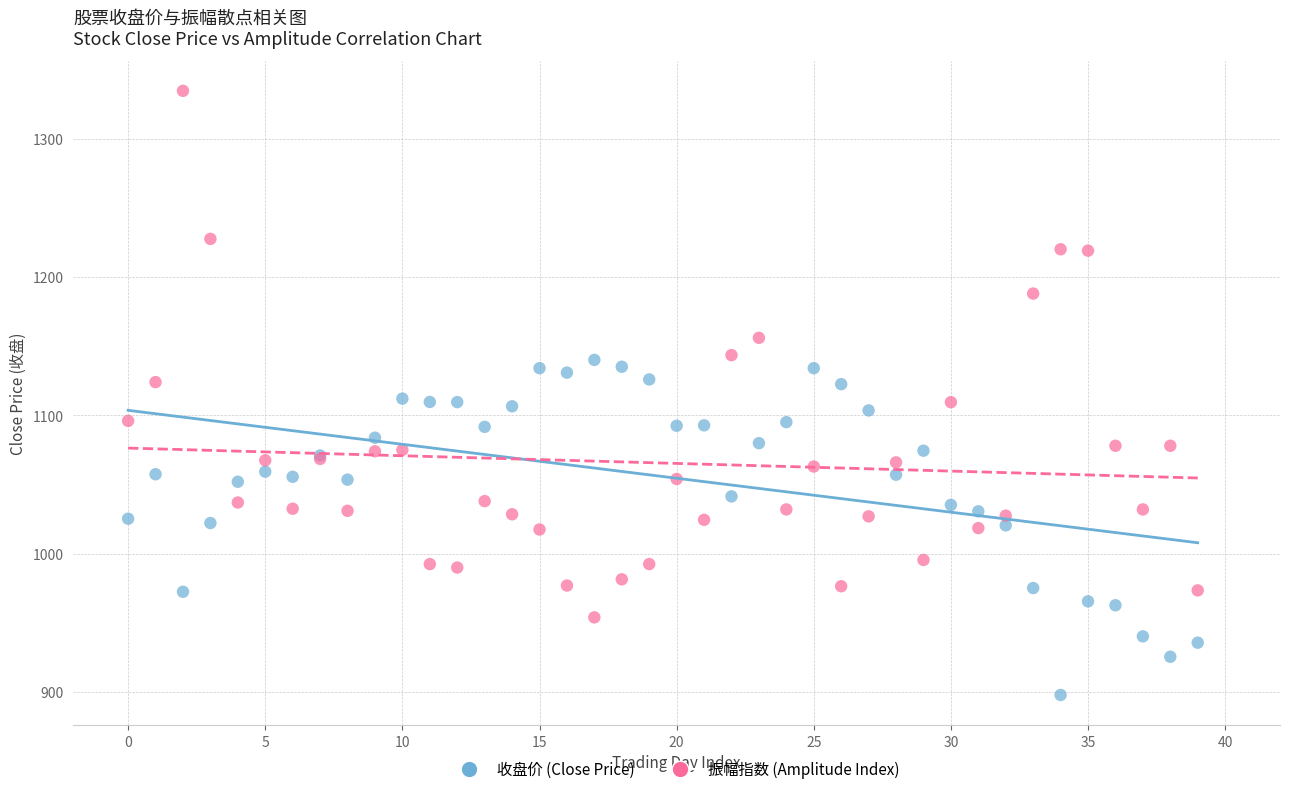

Which series contains the lowest Y value?

收盘价 (Close Price)